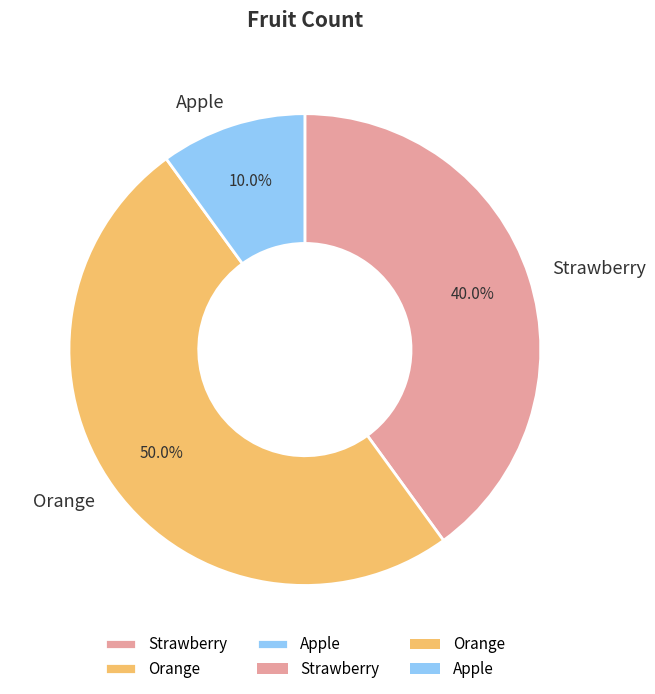

To the nearest percent, what is the difference between the Strawberry and Apple slice percentages?

30%